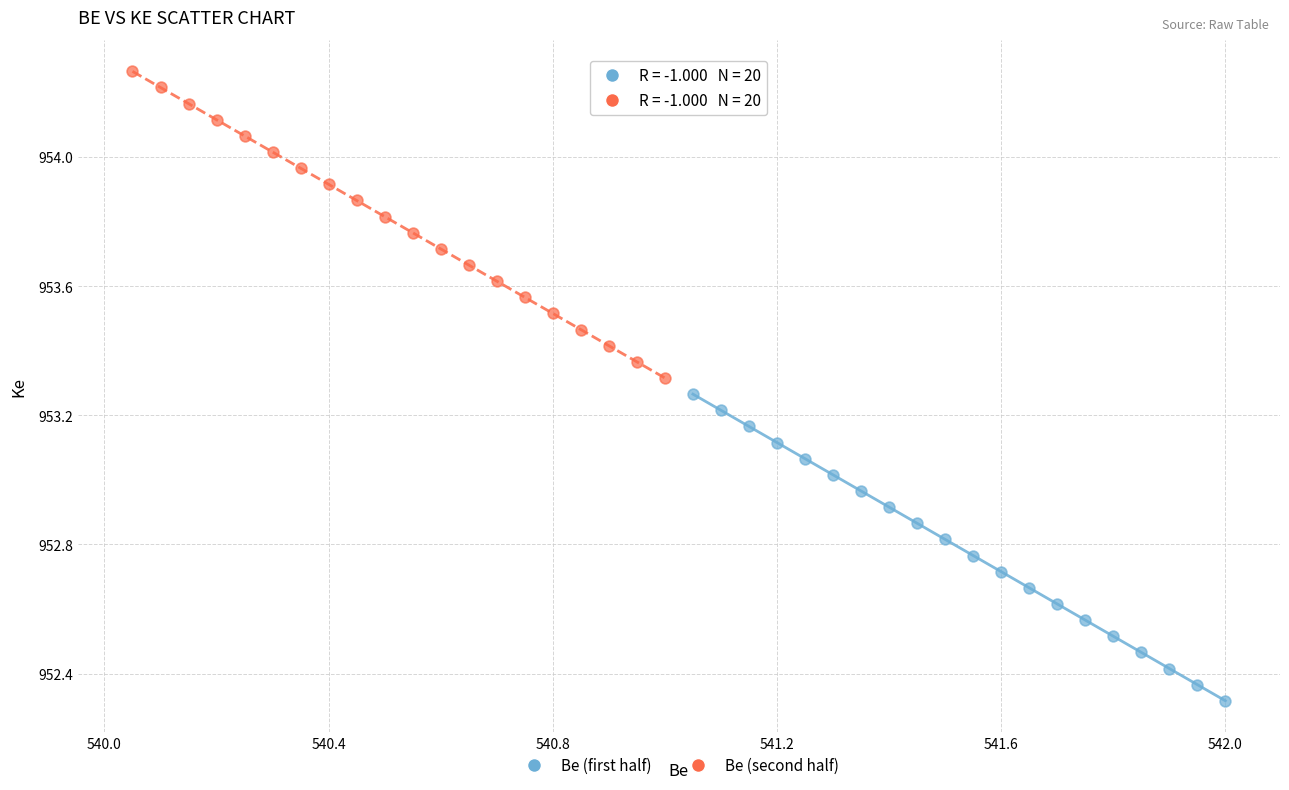

Which series reaches the maximum Y coordinate?

Be (second half)